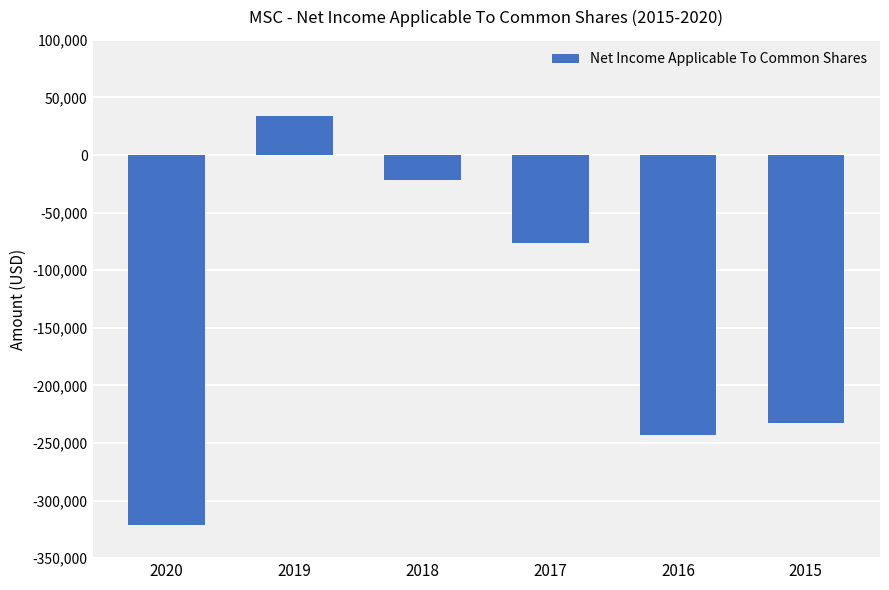

At which category does the chart reach its minimum across all series?

2020